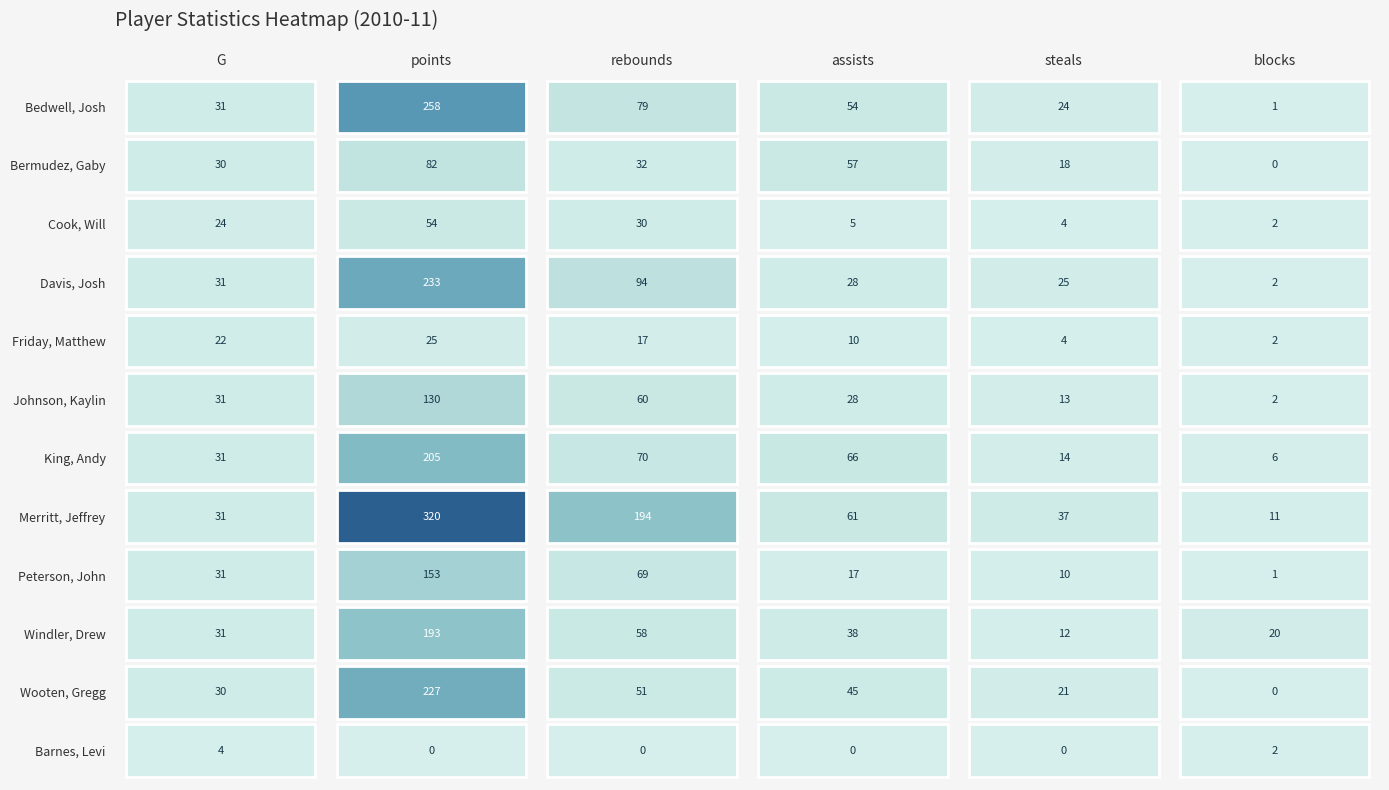

What value does the Cook, Will series have at blocks?

2